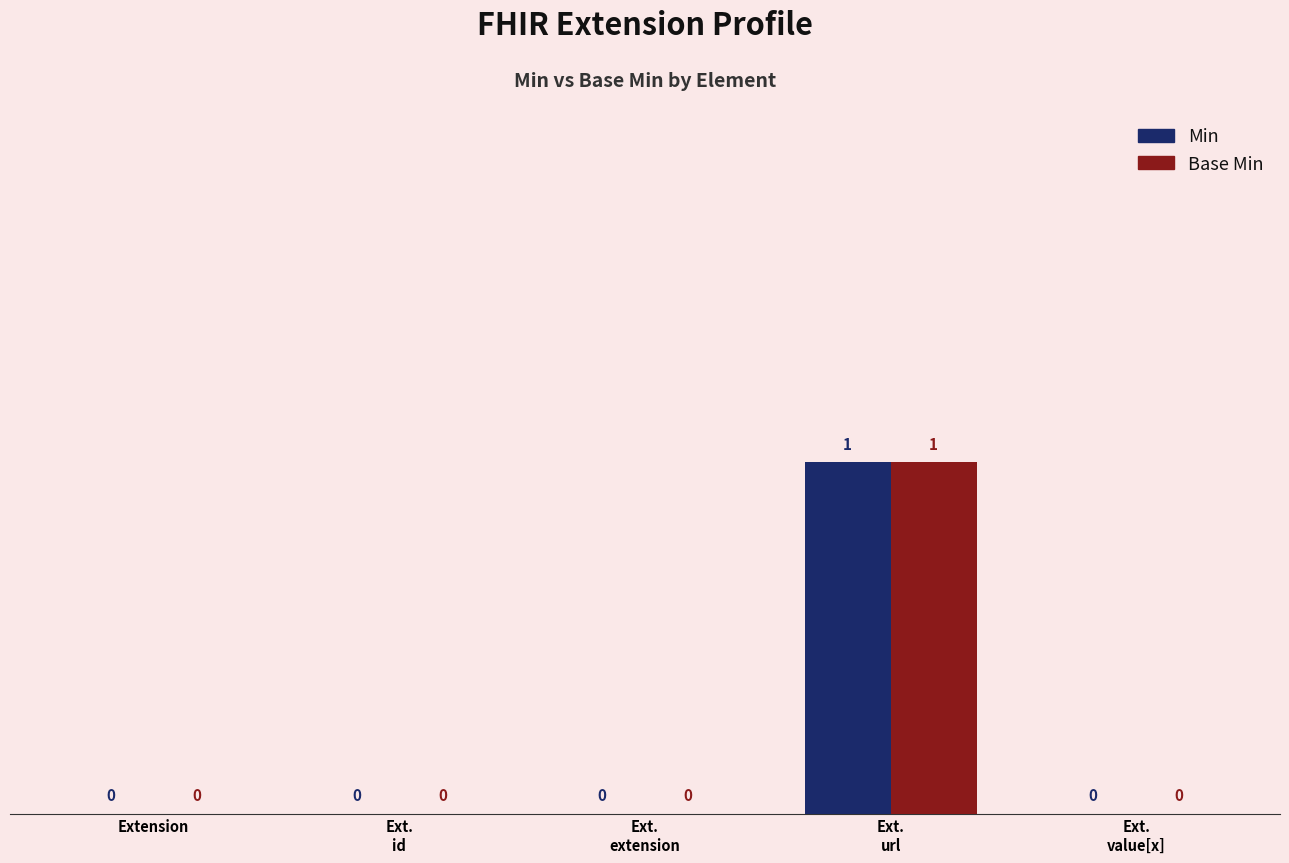

How many distinct data groups are displayed?

2